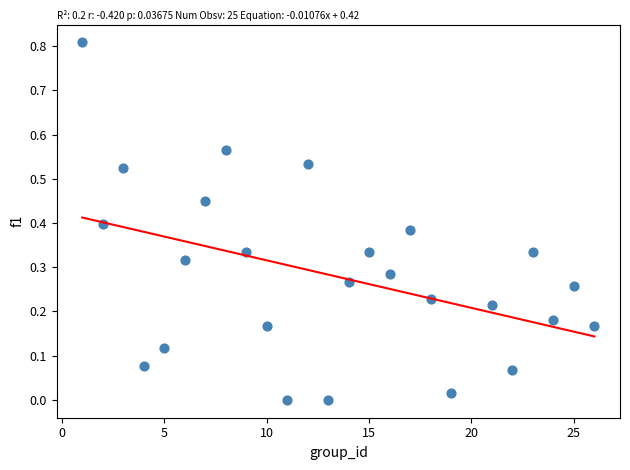

What is the range of Y values (max minus min)?

0.8